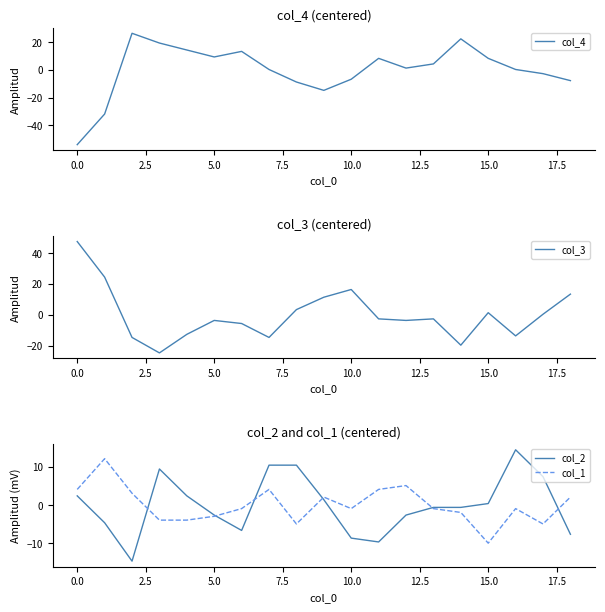

The col_3 series shows 47.4 at 0.0. True or false?

True